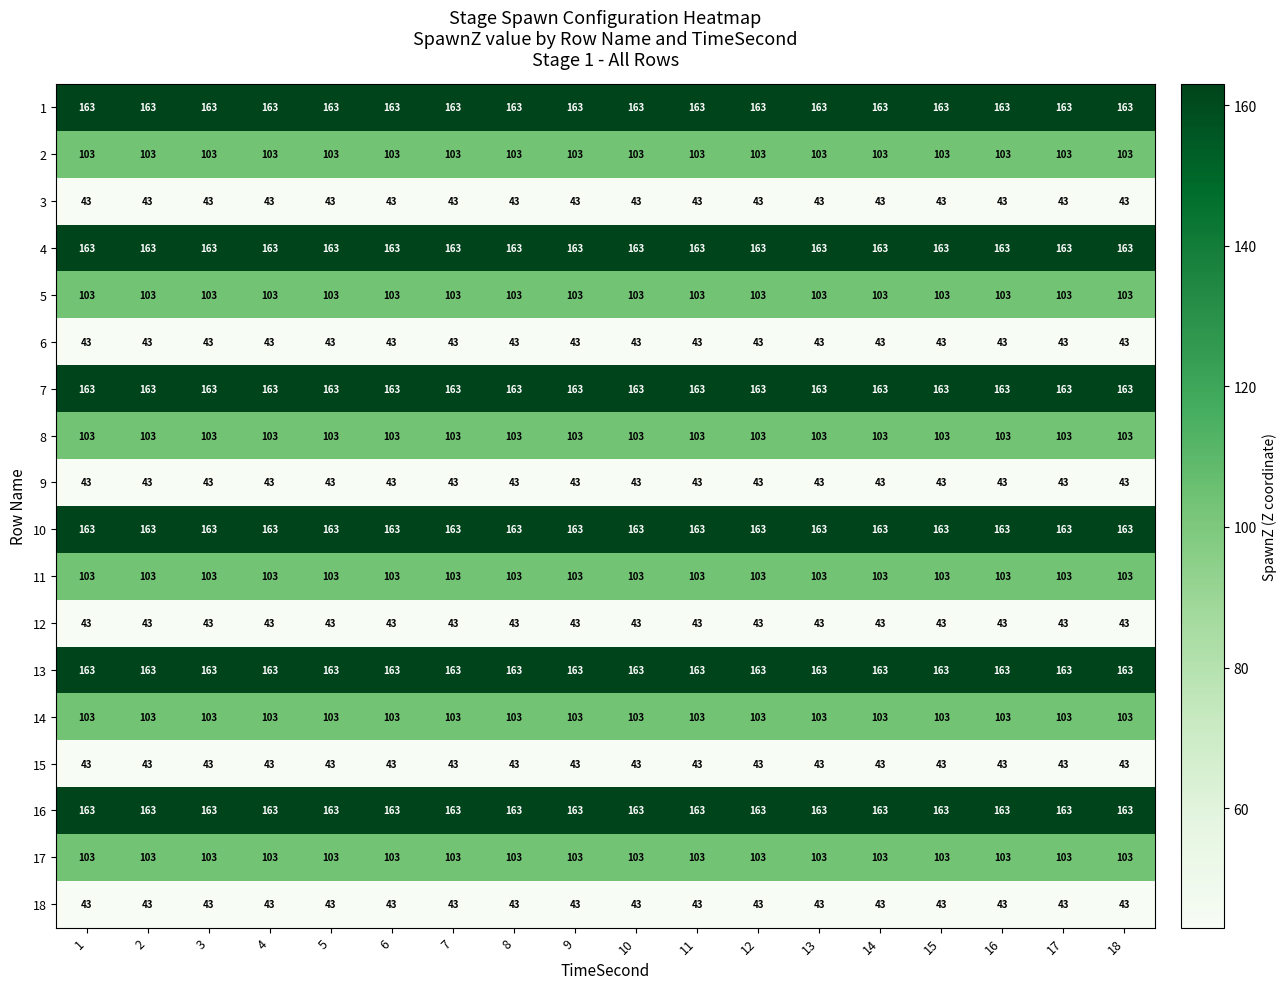

What is the sum of the 18 values at 12 and 17?

86